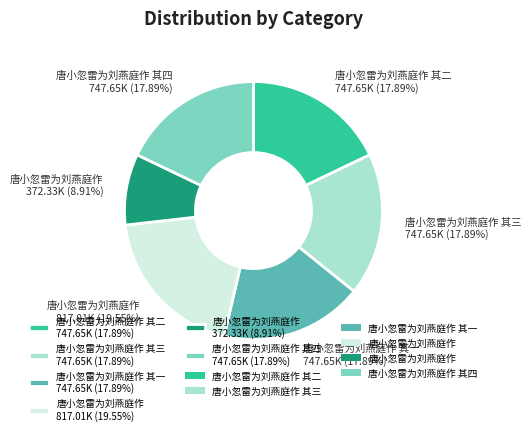

Is the sum of 唐小忽雷为刘燕庭作 其二 747.65K (17.89%) and 唐小忽雷为刘燕庭作 其四 747.65K (17.89%) greater than half?

No